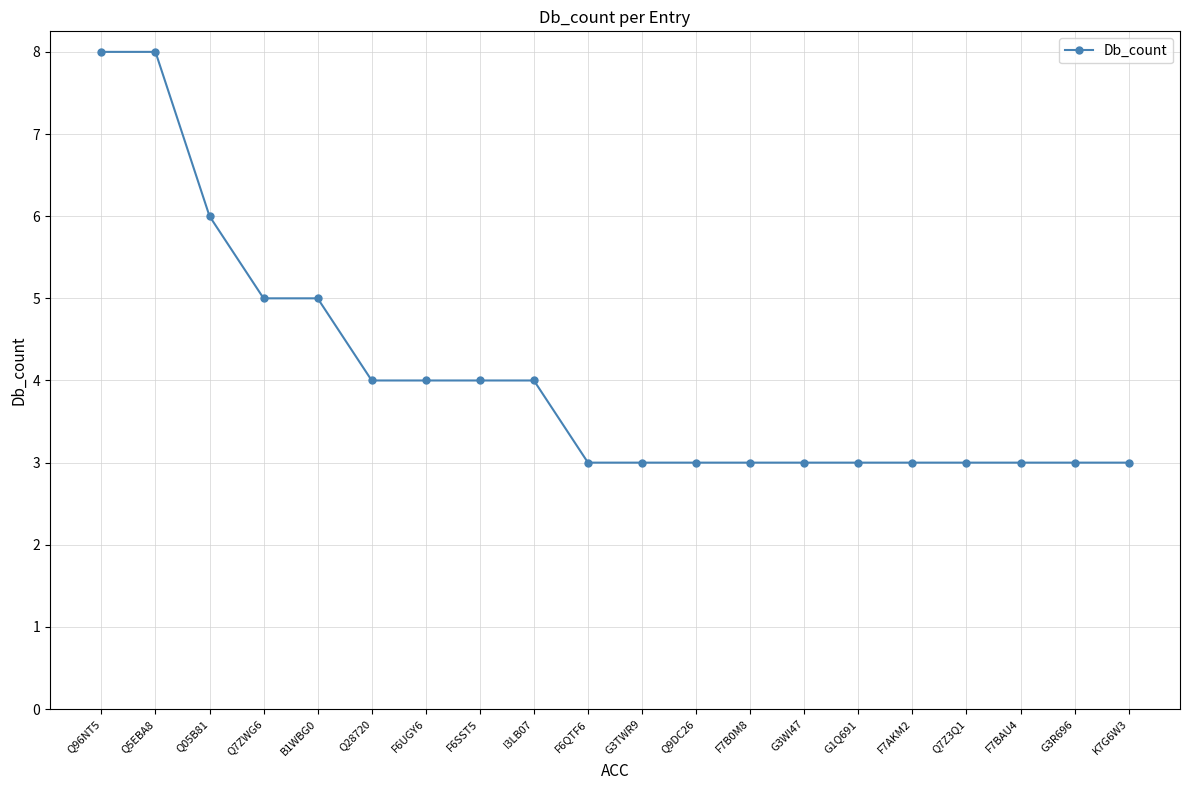

The value at Q96NT5 is 8. True or false?

True